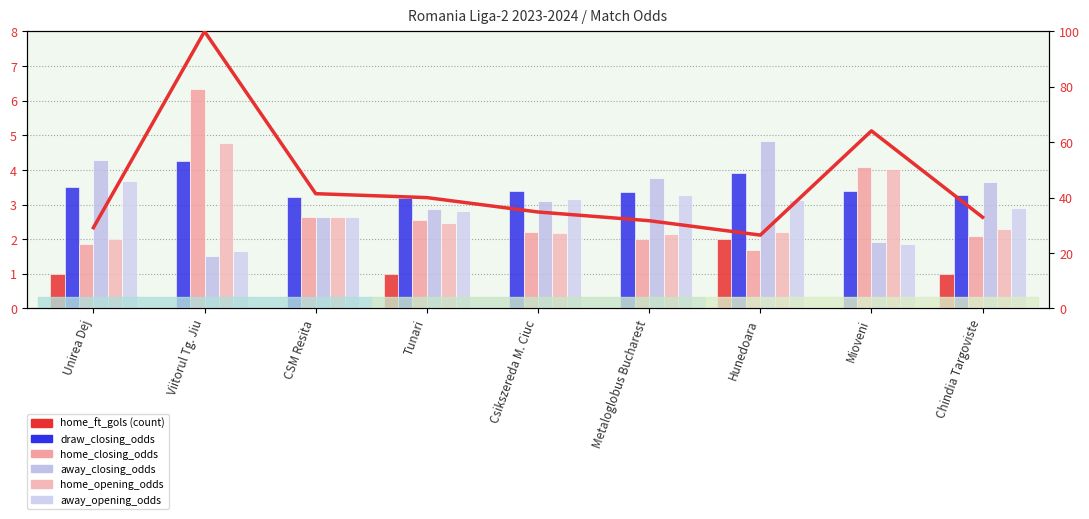

What is the sum of all away_closing_odds values?

28.6